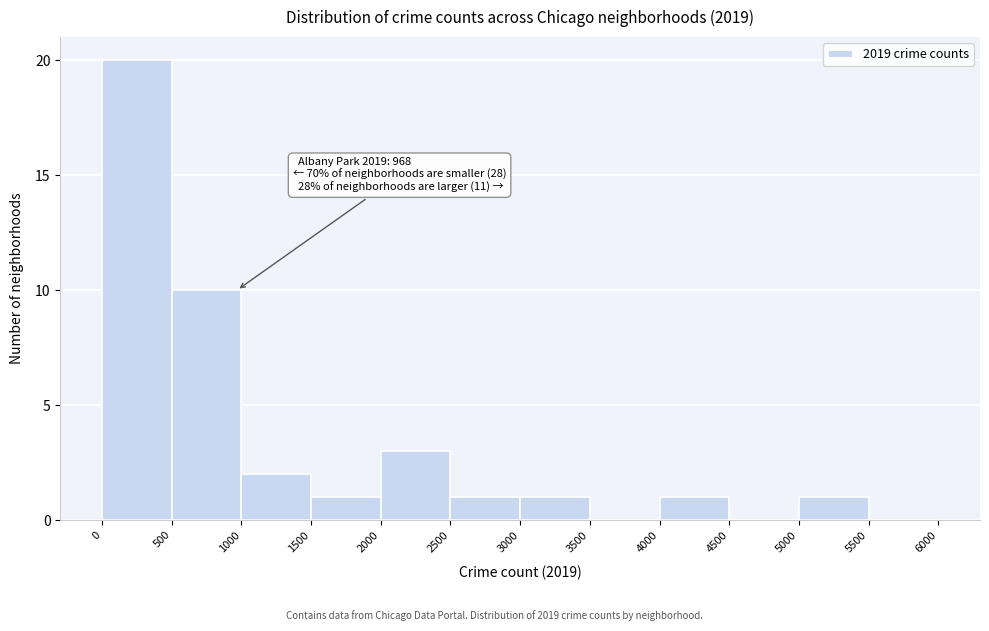

Which range on the x-axis has the tallest bar?

0 to 500